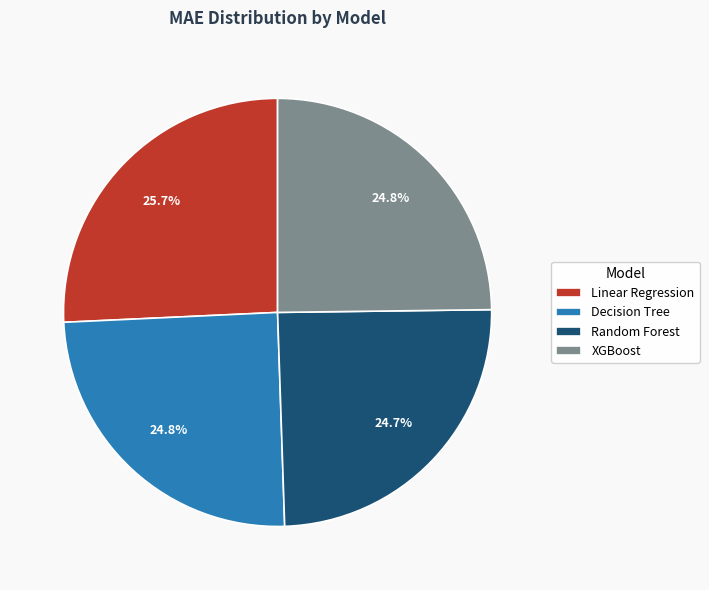

What portion of the pie excludes Linear Regression?

74.3%